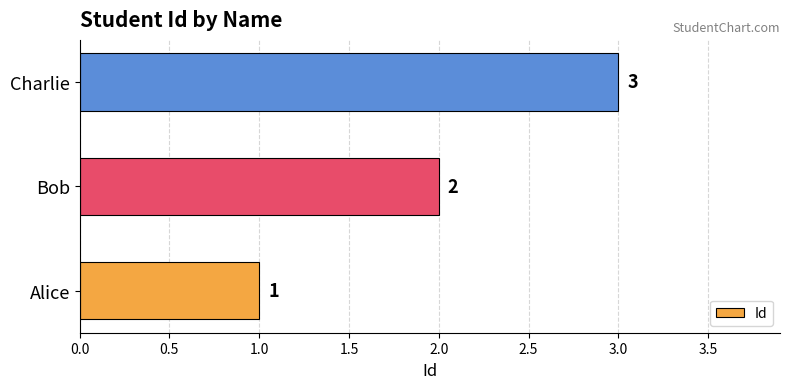

Does the chart contain stacked bars?

No